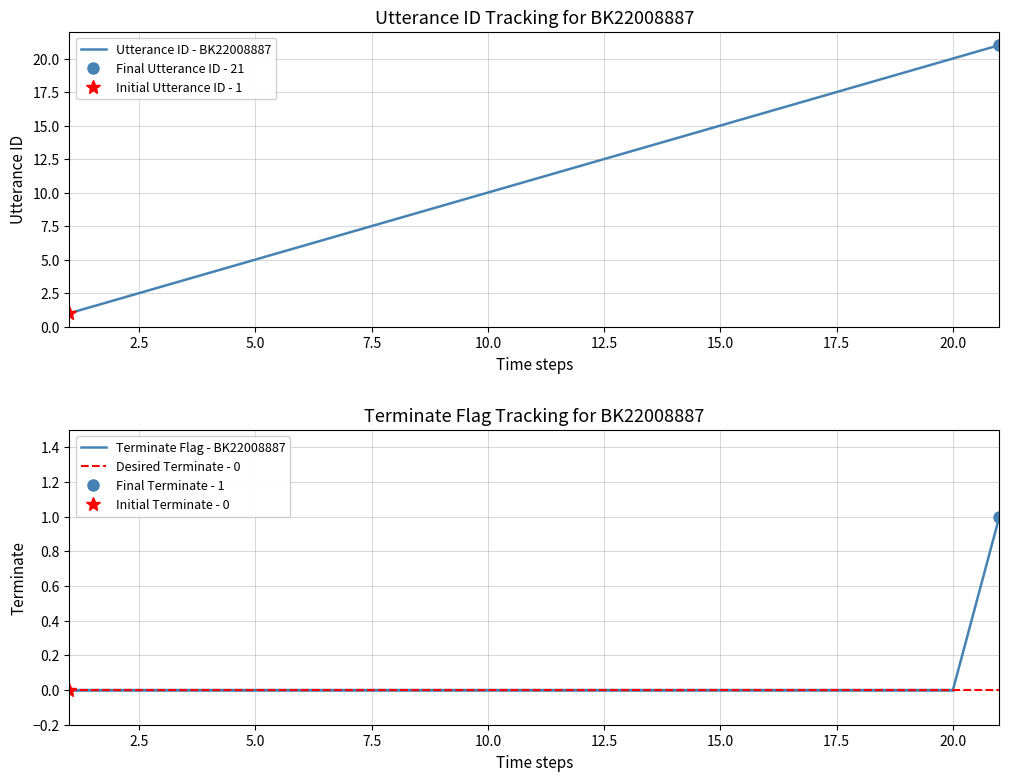

True or false: Utterance ID - BK22008887 has a value of 8 at 15.0.

False